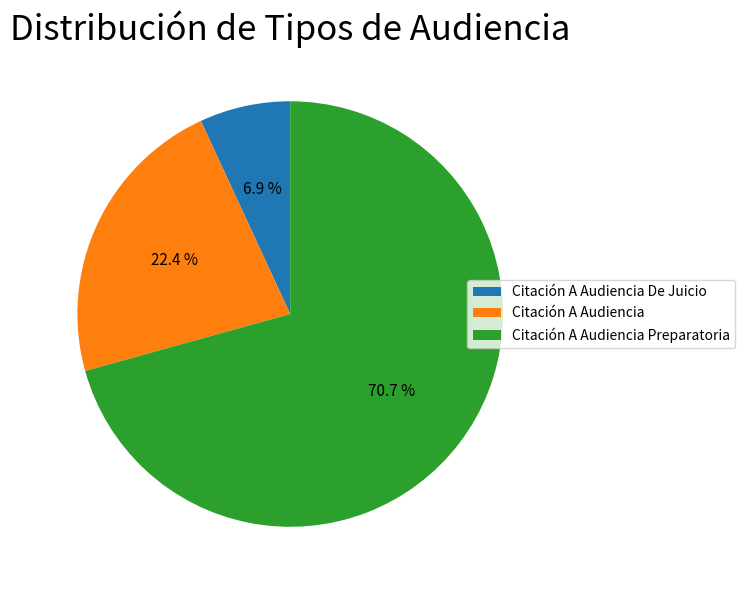

How many slices are in this pie chart?

3